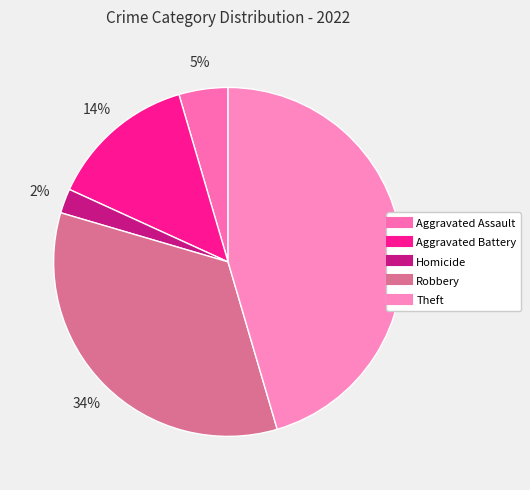

Is it true that Theft is 59% of the pie?

False